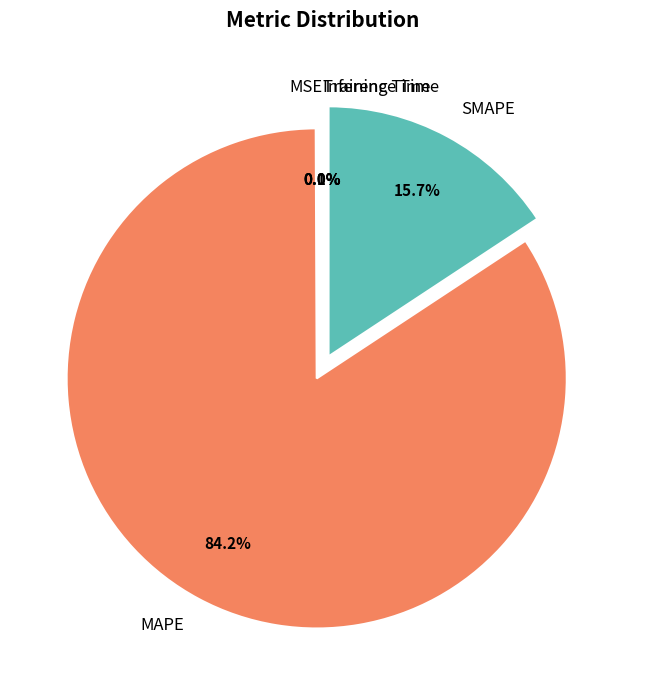

Combined, do MAPE and SMAPE account for over 50%?

Yes